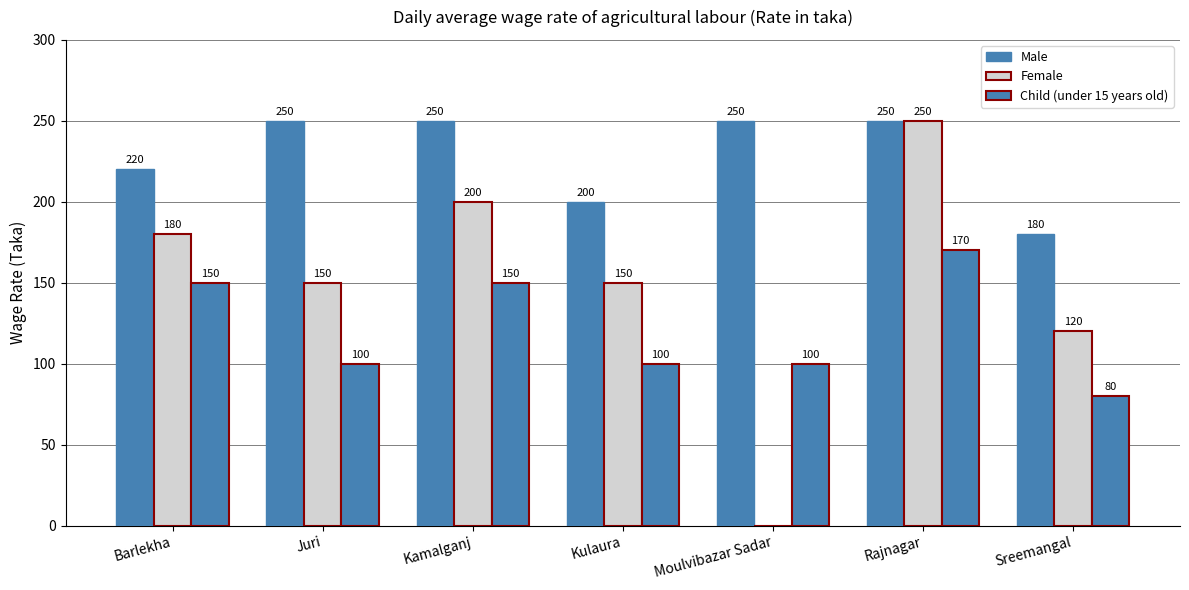

At which label does Child (under 15 years old) first exceed 100?

Barlekha